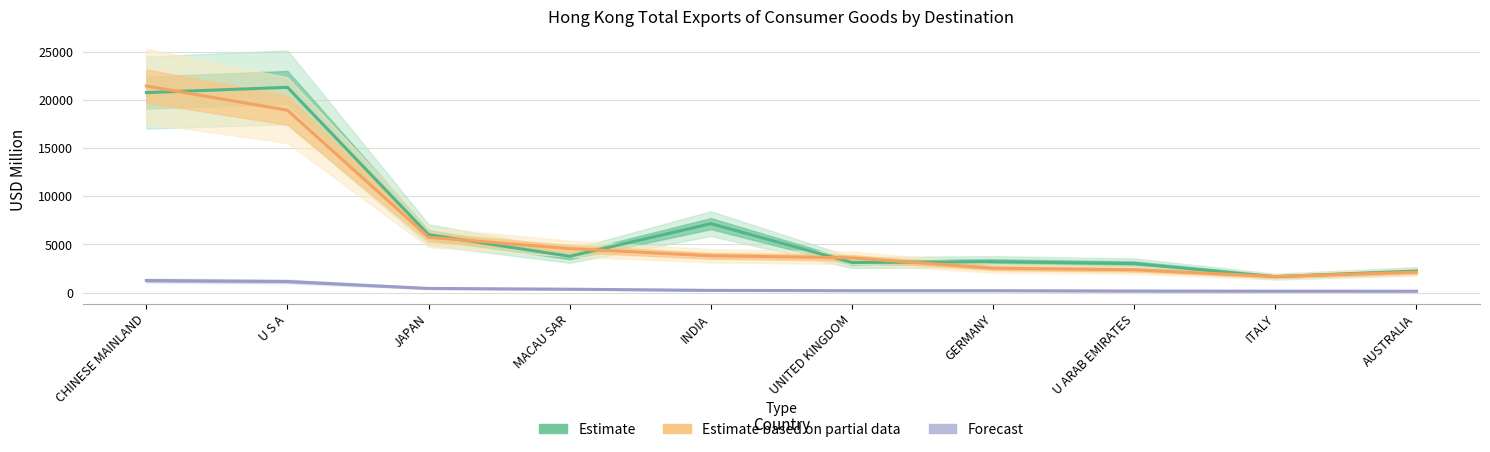

True or false: Estimate based on partial data has a value of 4634.7 at U S A.

False